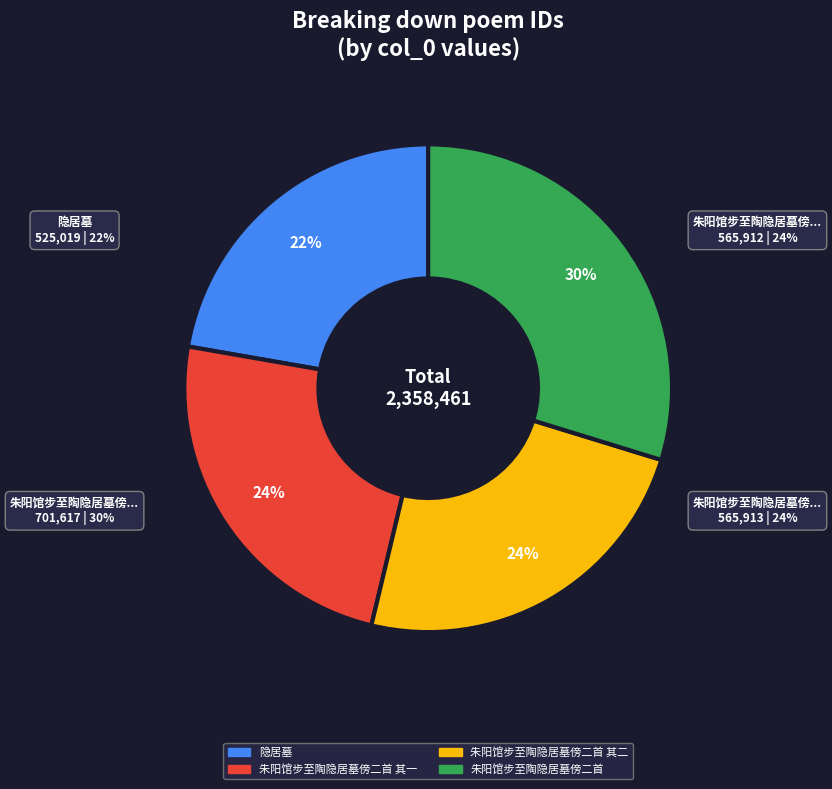

Which has a higher value, 朱阳馆步至陶隐居墓傍二首 其一 or 朱阳馆步至陶隐居墓傍二首?

朱阳馆步至陶隐居墓傍二首